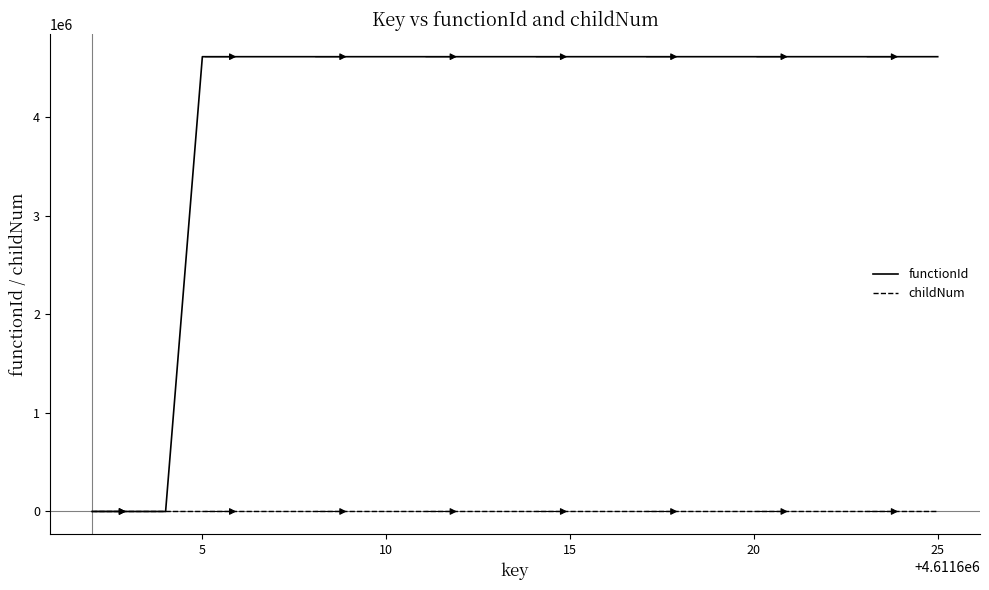

What is the greatest value displayed?

4611603